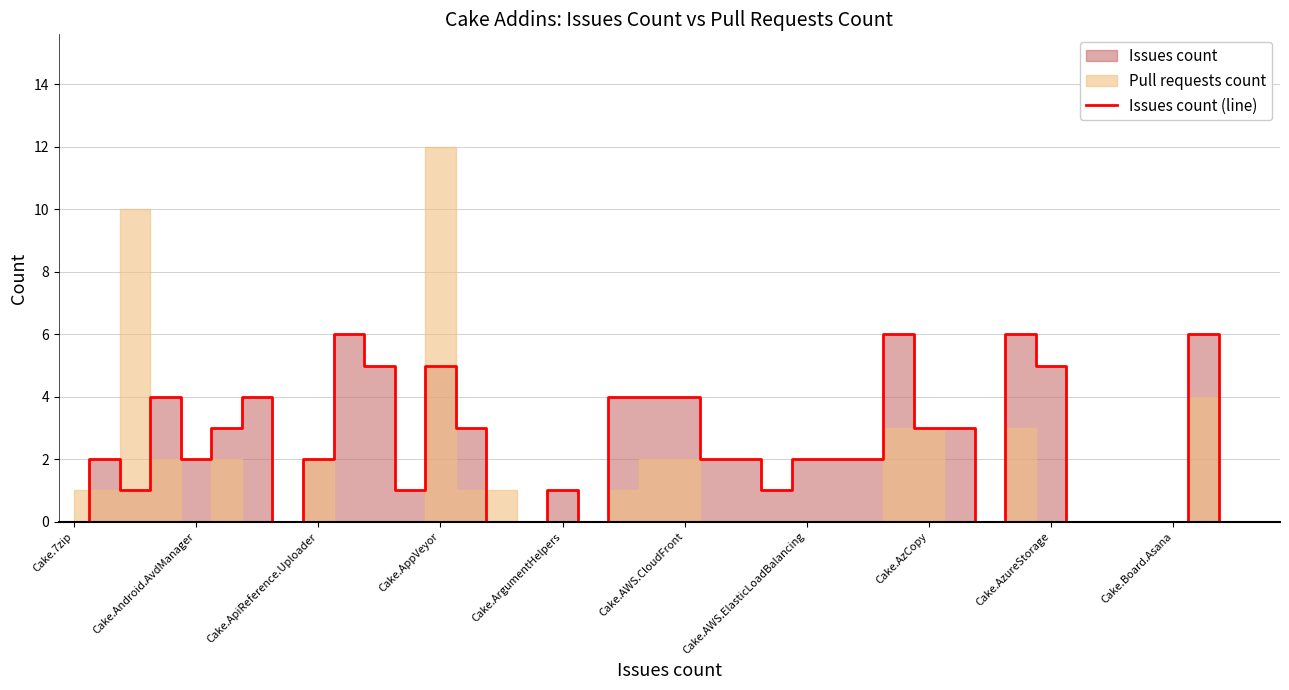

True or false: Issues count (line) has a value of 5 at Cake.AzCopy.

False